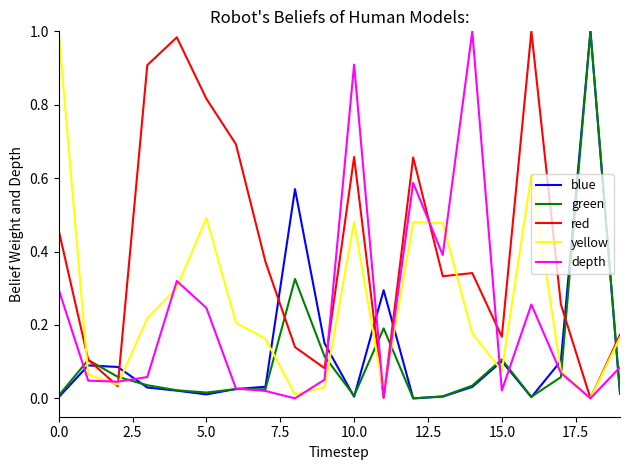

Which series has the largest total across all categories?

red